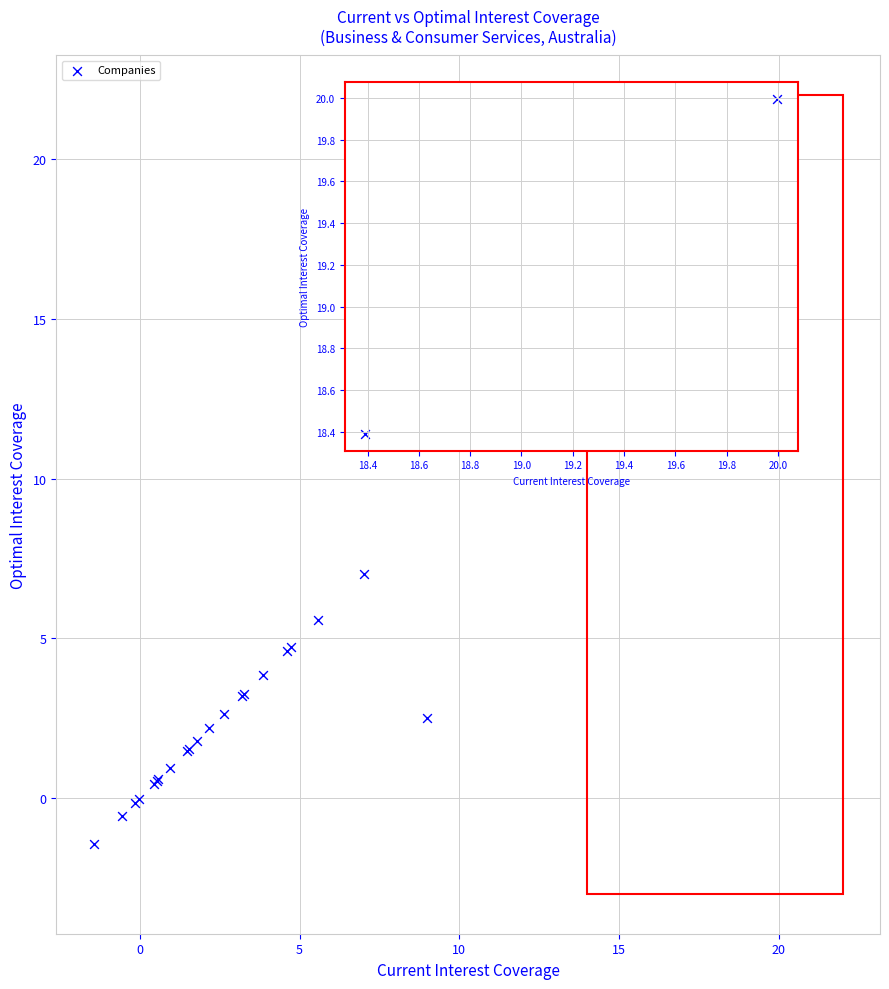

What Y value in the scatter plot is closest to 9?

7.0